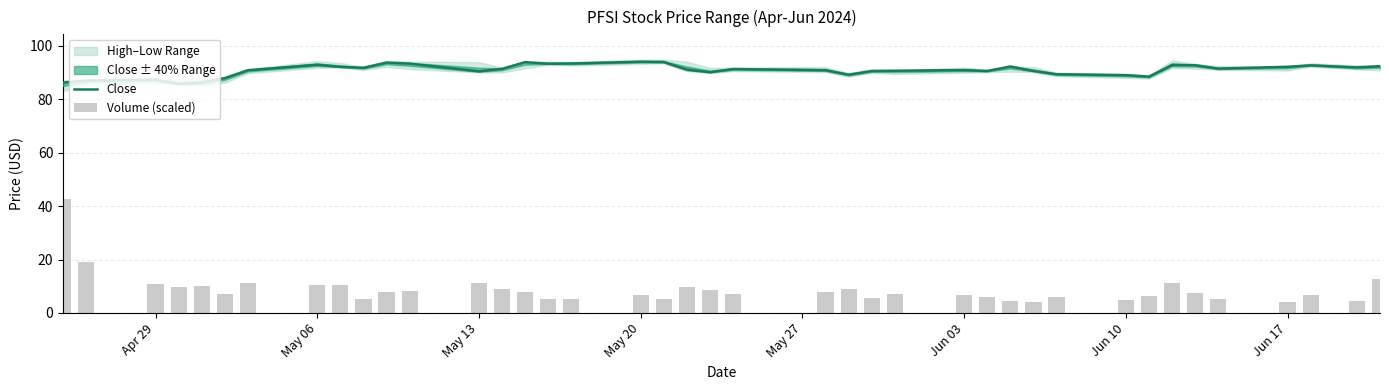

Is it true that Close equals 94.0 at May 20?

True